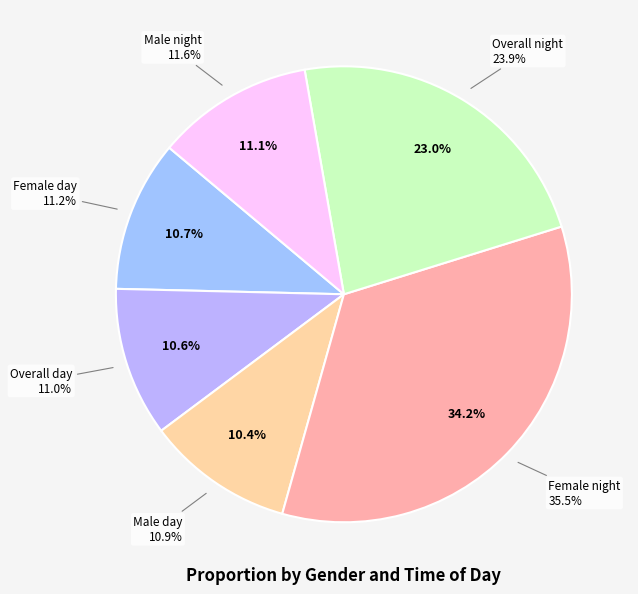

Which category has the smallest portion of the pie?

Male day